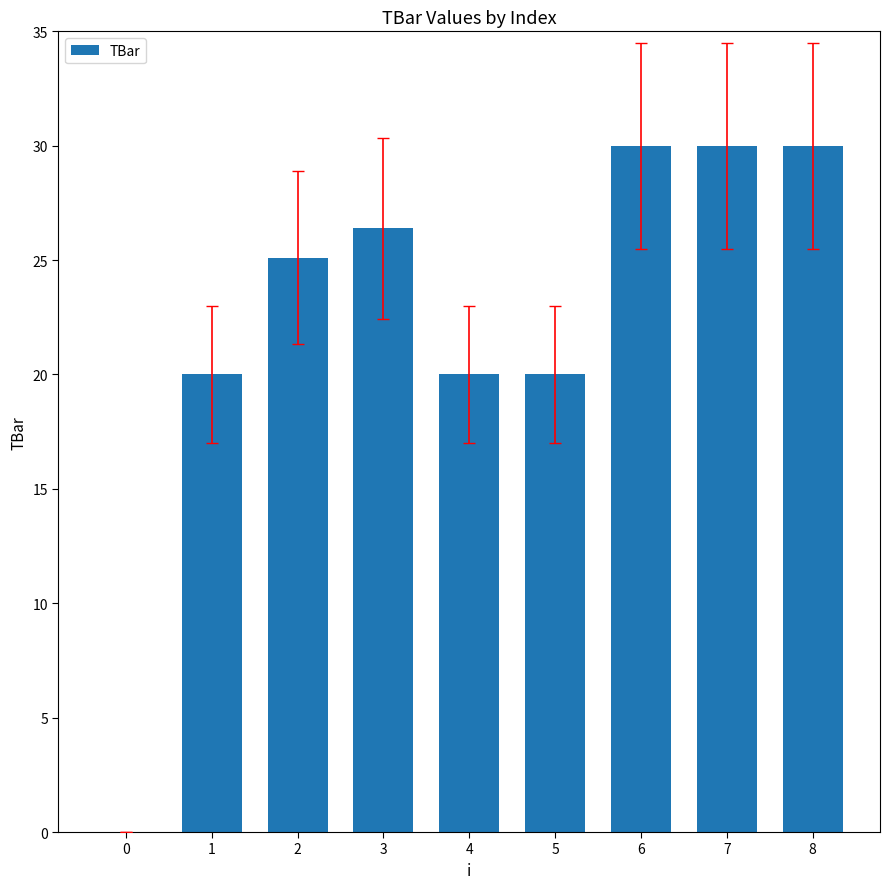

Count the values in the range 20 to 30.

8